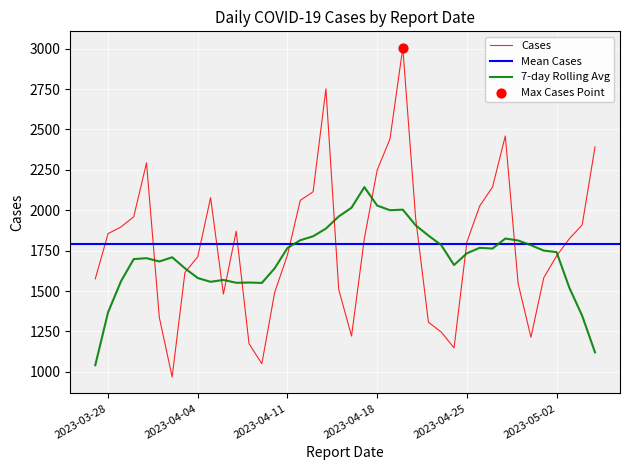

What is the change in value from 2023-04-09 to 2023-05-02?

+667